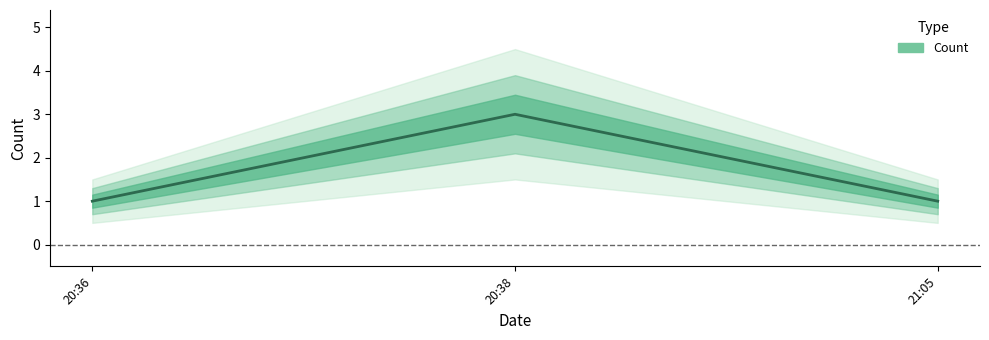

True or false: the data shows 2 at 20:38.

False